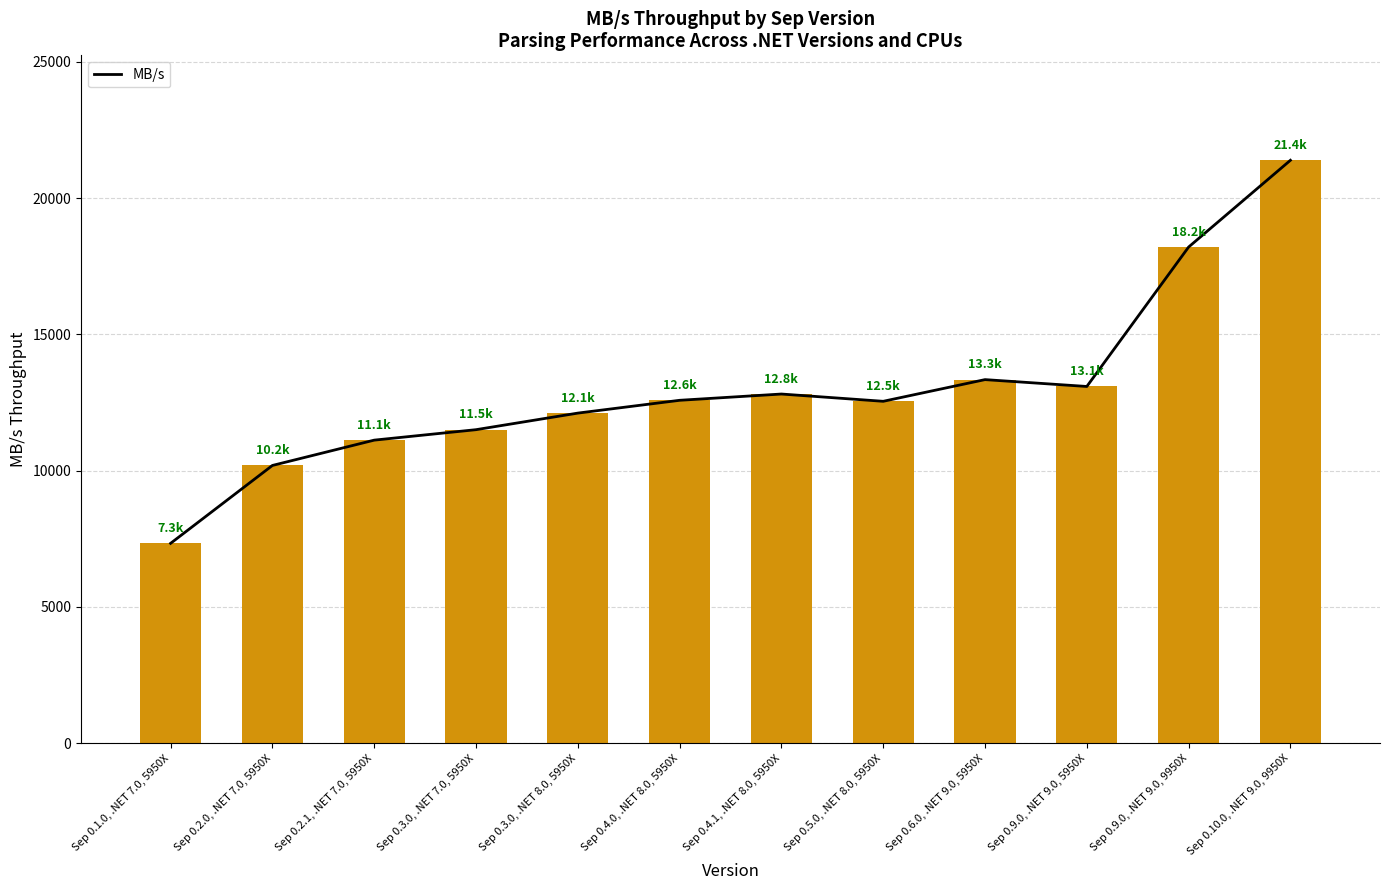

Between Sep 0.4.1, .NET 8.0, 5950X and Sep 0.4.0, .NET 8.0, 5950X, which is larger?

Sep 0.4.1, .NET 8.0, 5950X